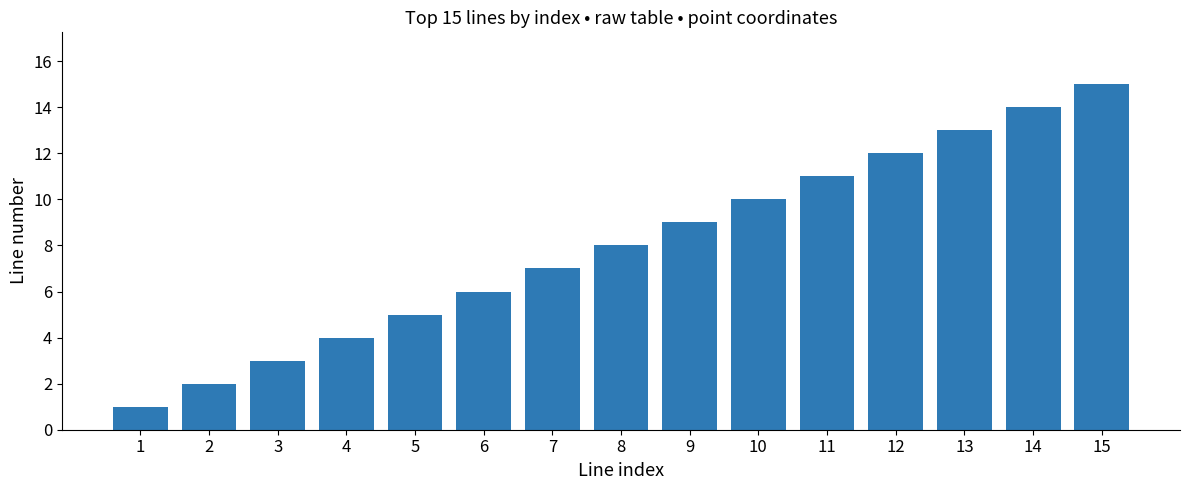

Reading left to right, transcribe all the data shown in this chart.

1	2	3	4	5	6	7	8	9	10	11	12	13	14	15